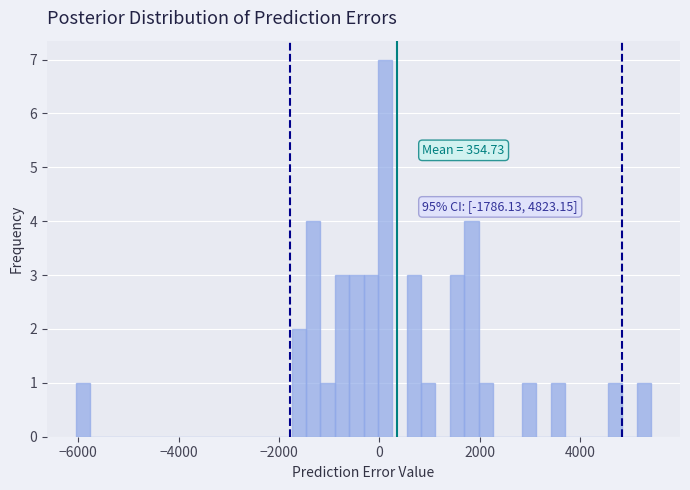

Around what value on the x-axis is the tallest bar? Give the approximate position of its centre, as read against the axis.

200